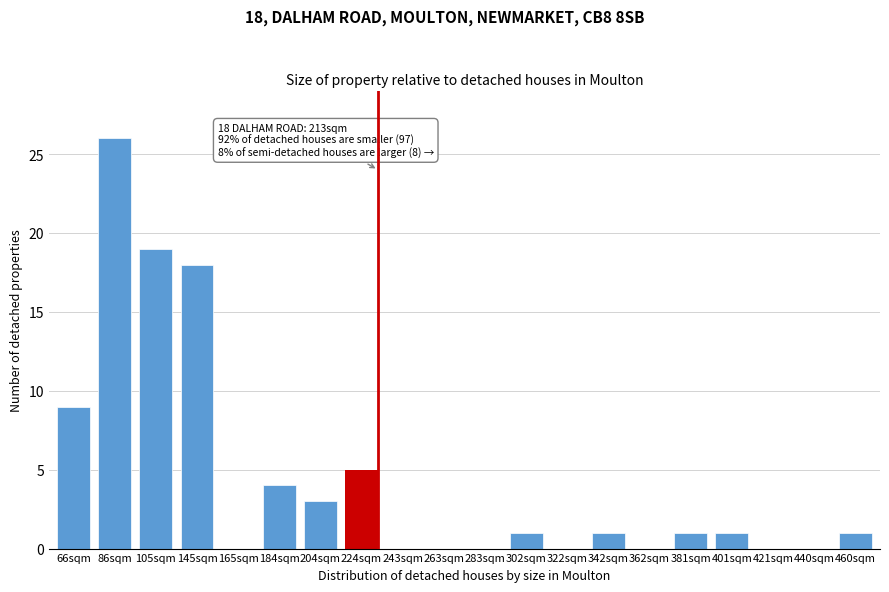

Is it true that the value at 362sqm is 0?

True